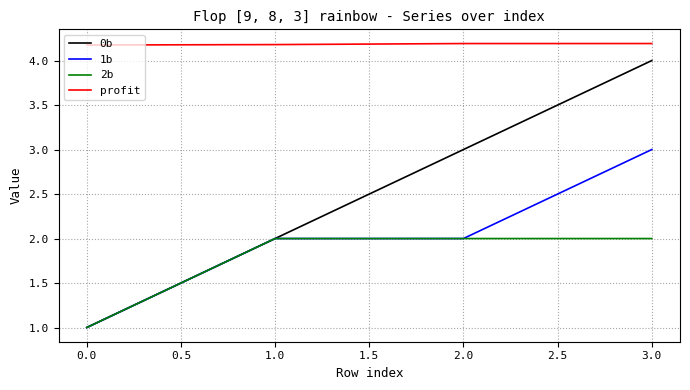

What is the highest value of the 2b series?

2.0